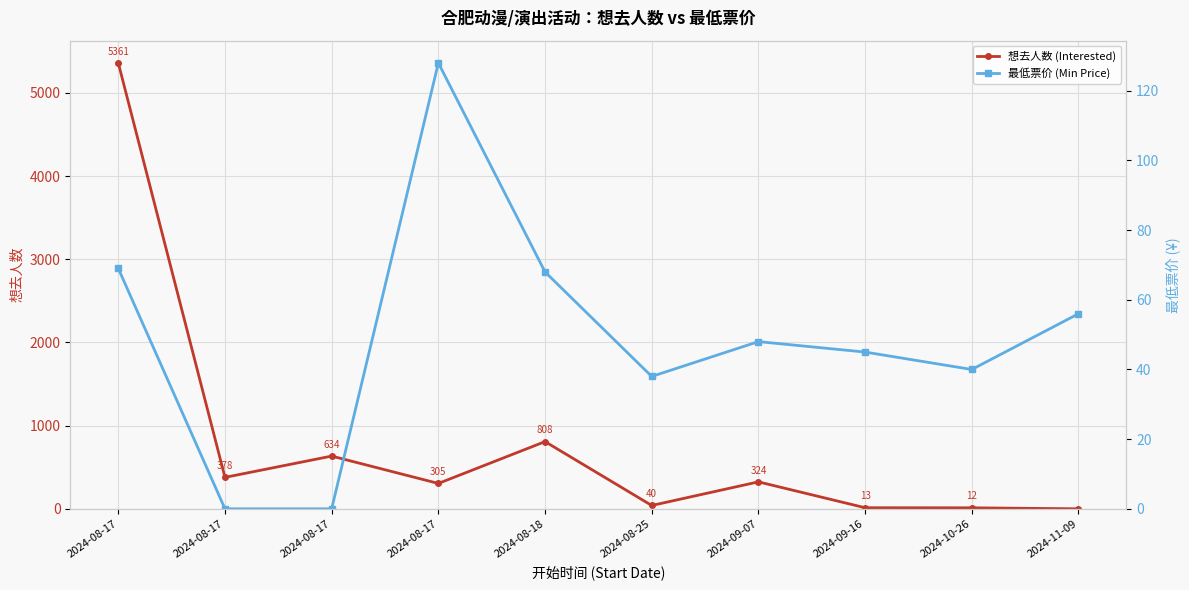

True or false: 想去人数 (Interested) has more than 0 points higher than both neighbors.

True